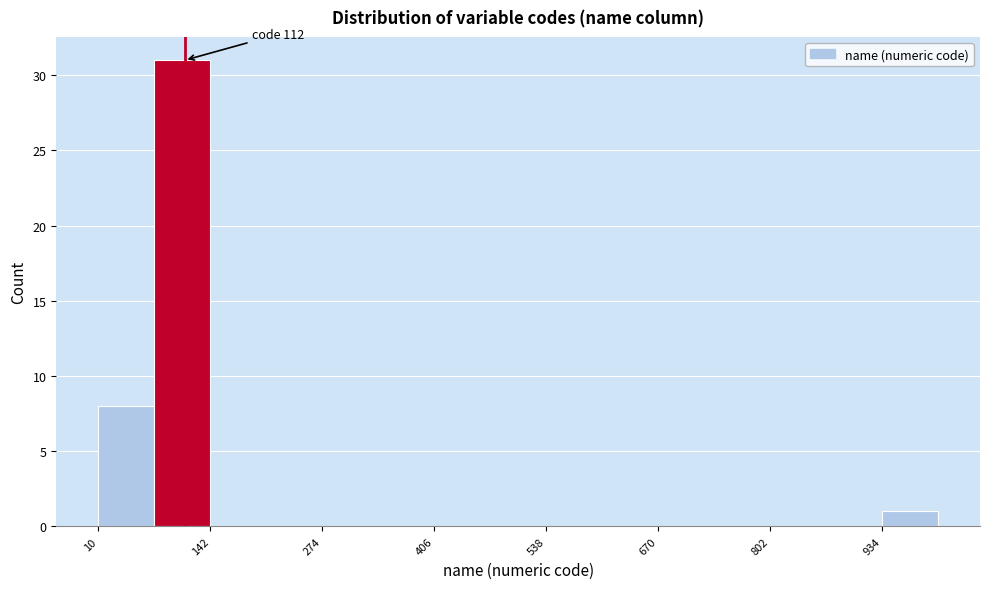

Around what value on the x-axis is the tallest bar? Give the approximate position of its centre, as read against the axis.

100